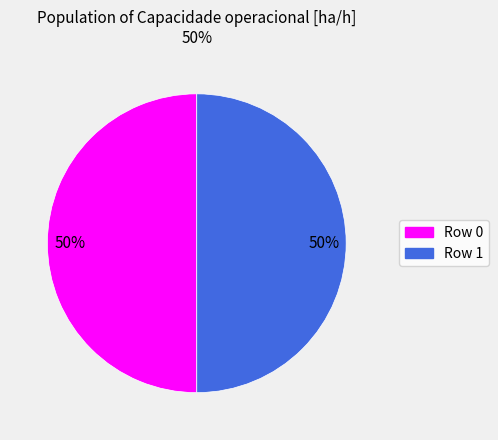

To the nearest percent, what is the average slice percentage?

50%